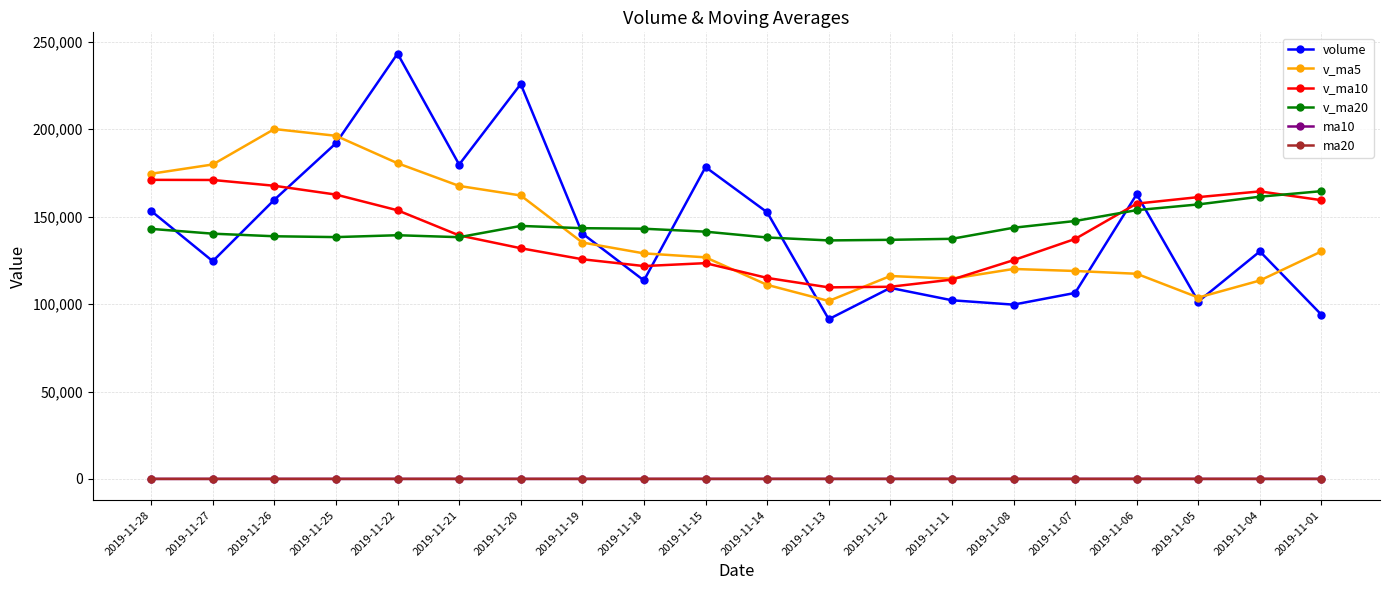

Which series has the widest spread of values?

volume